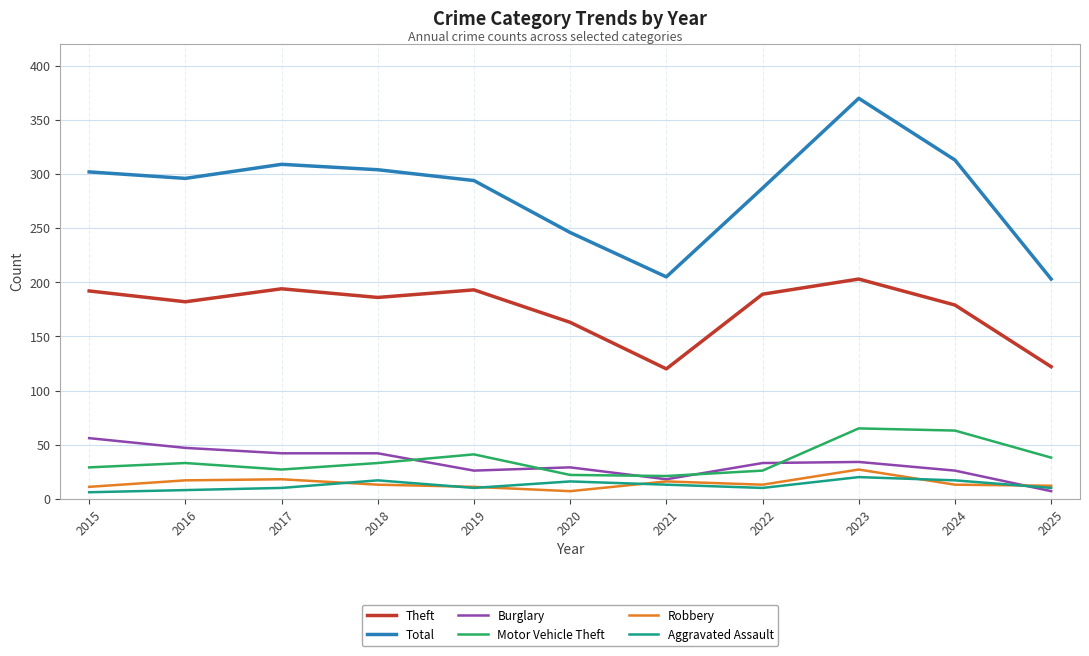

What is the sum of all Burglary values?

360